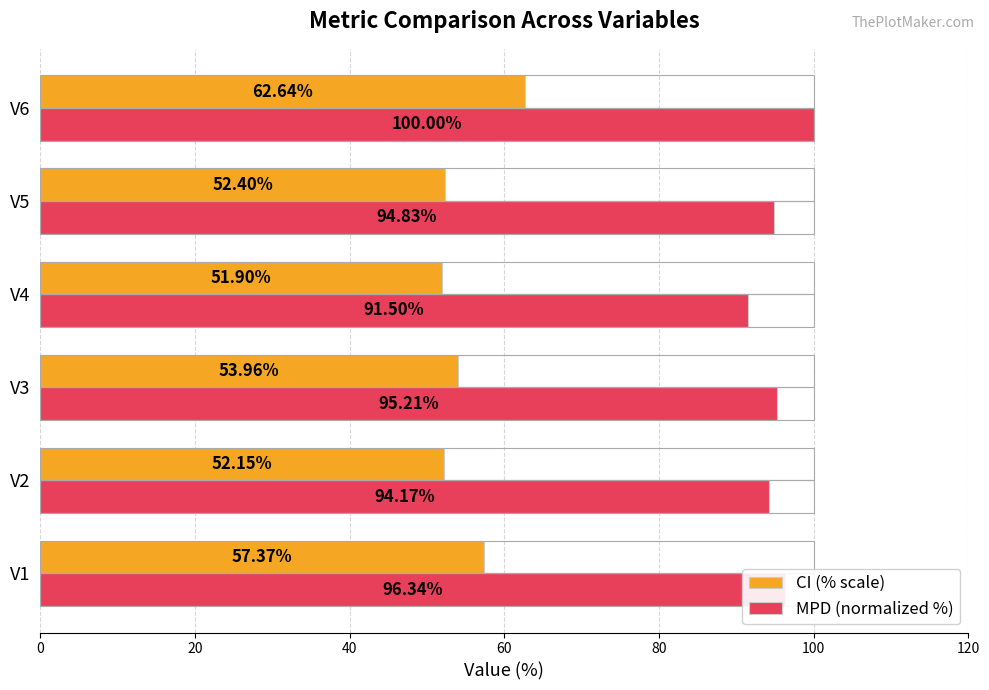

What is the total value across all series at V3?

149.2